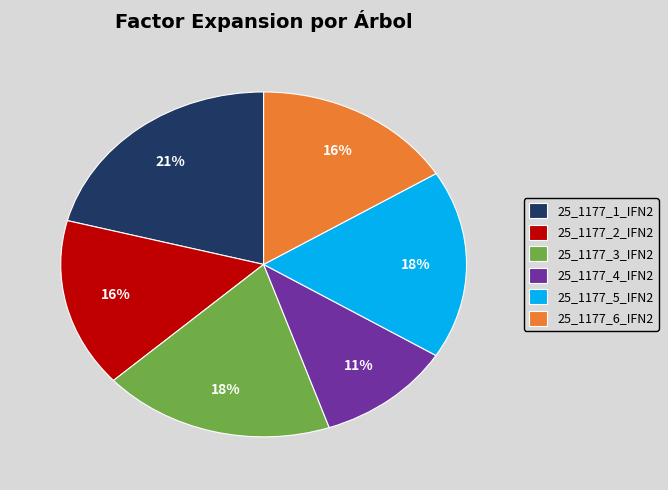

To the nearest percent, what is the difference between the largest and smallest slice percentages?

10%